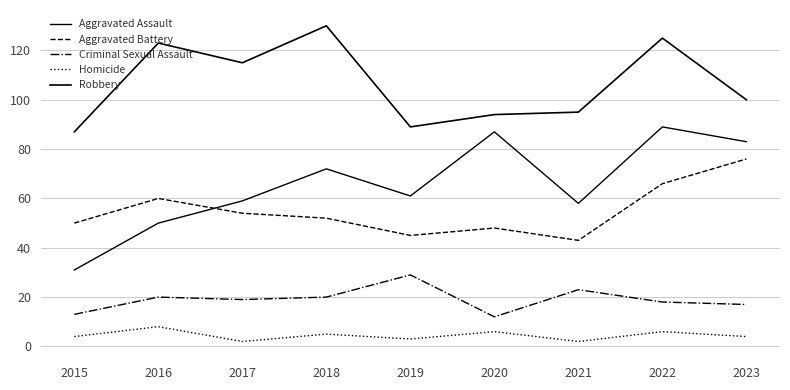

True or false: Aggravated Battery has more than 0 points higher than both neighbors.

True